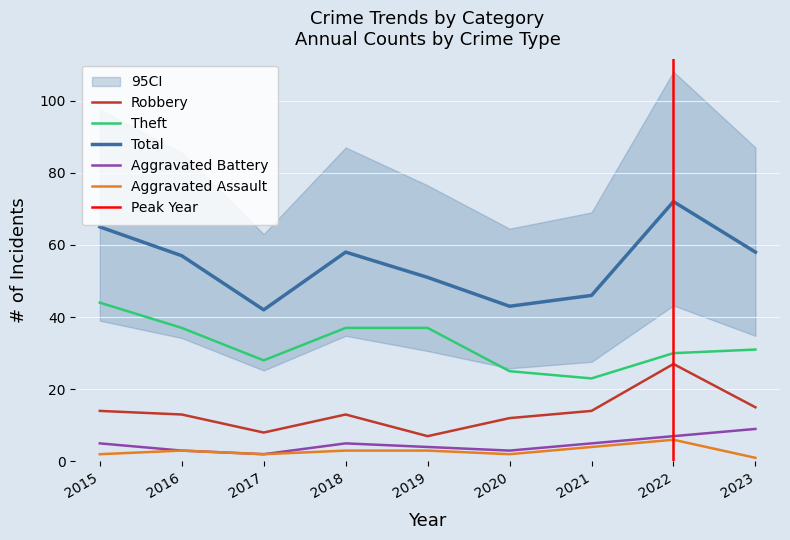

What are all the series names shown in the legend?

Robbery, Theft, Total, Aggravated Battery, Aggravated Assault